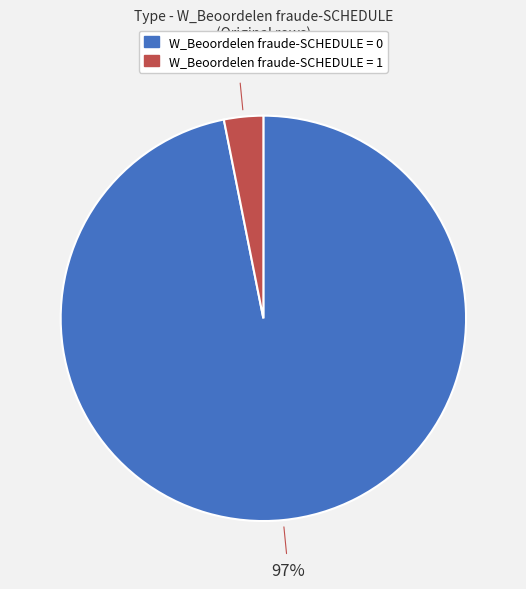

Count the number of slices in the pie.

2